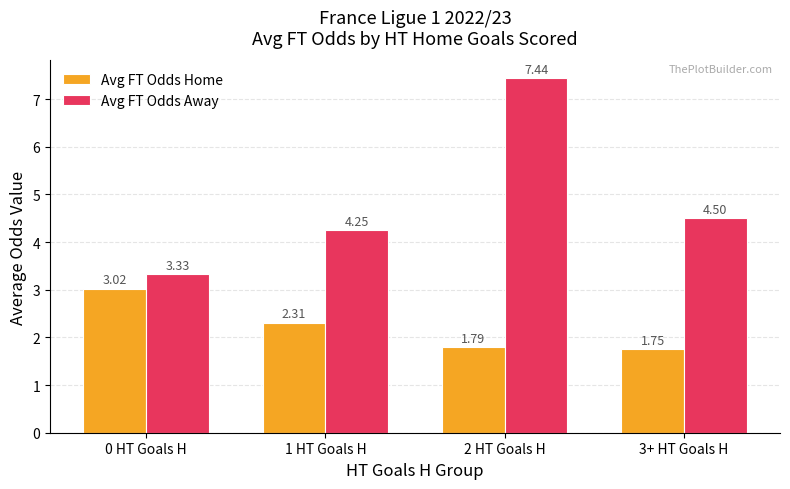

What is the sum of all Avg FT Odds Home values?

8.9